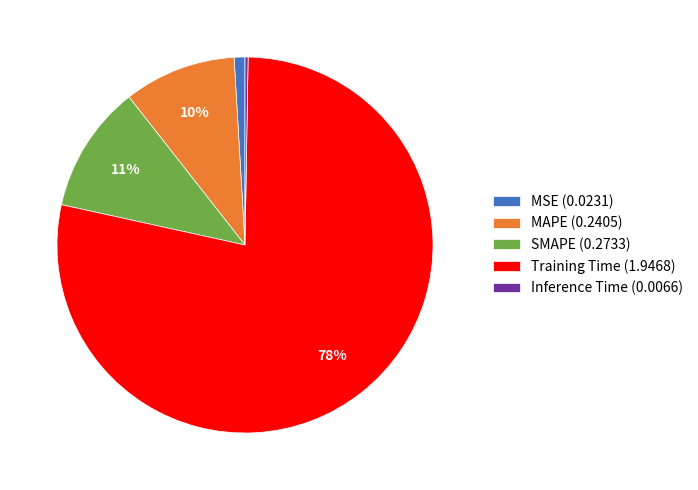

The SMAPE (0.2733) slice represents 25% of the pie. True or false?

False